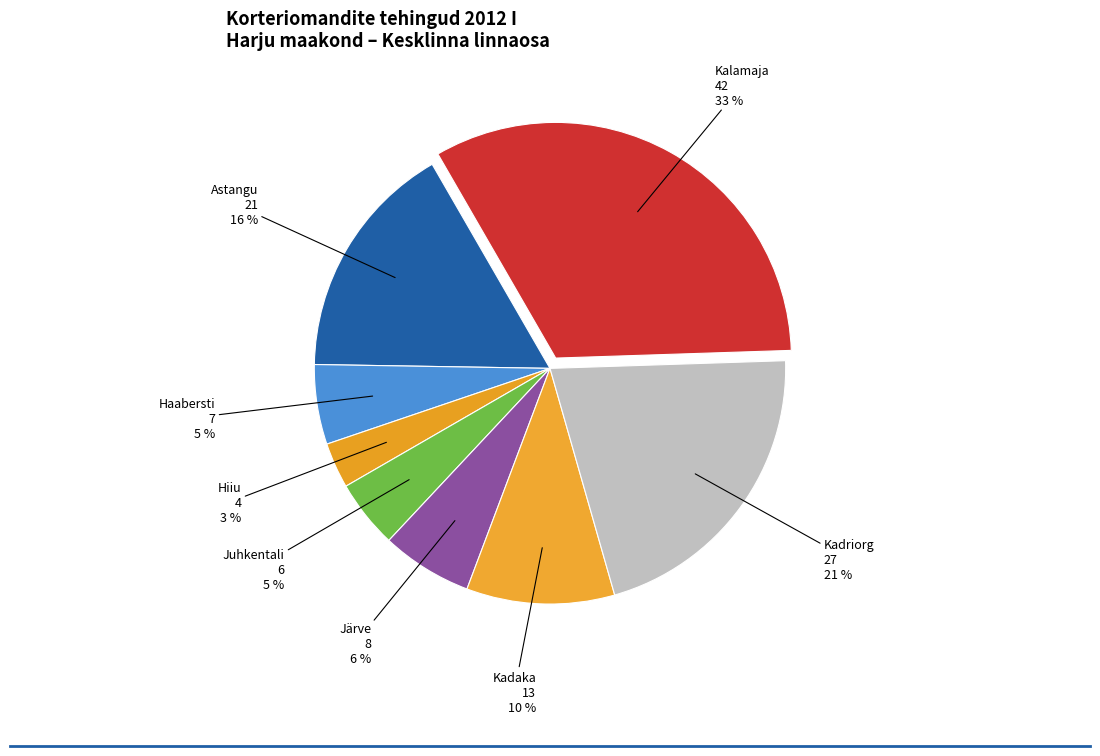

Is the sum of Kalamaja and Järve greater than half?

No